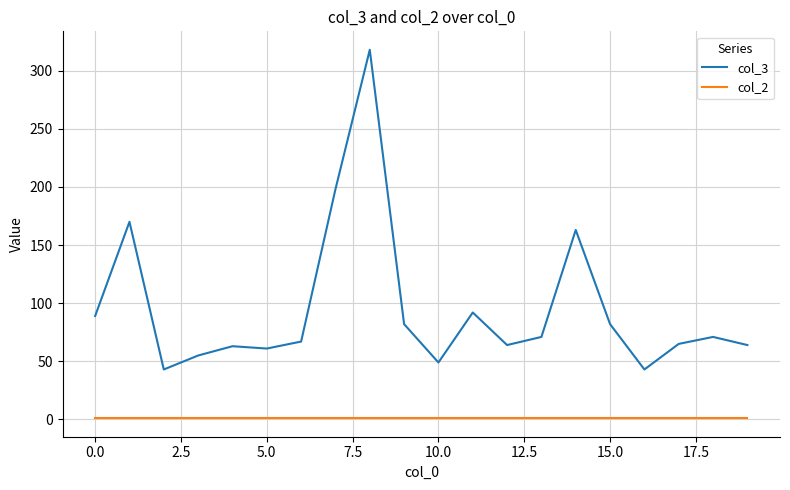

Which series has the widest spread of values?

col_3